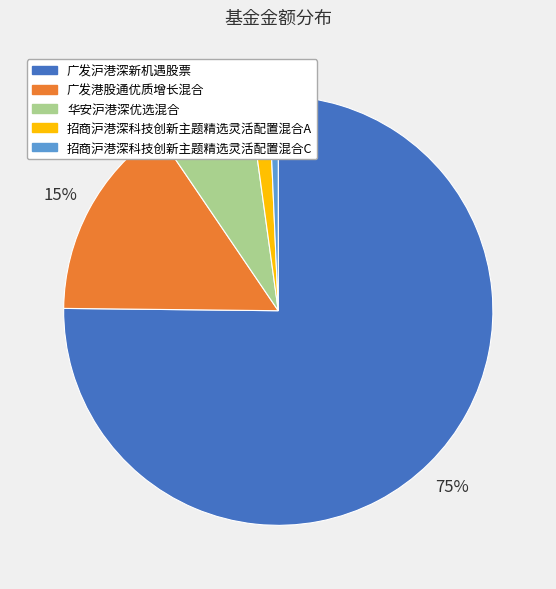

Which has a higher value, 广发港股通优质增长混合 or 广发沪港深新机遇股票?

广发沪港深新机遇股票